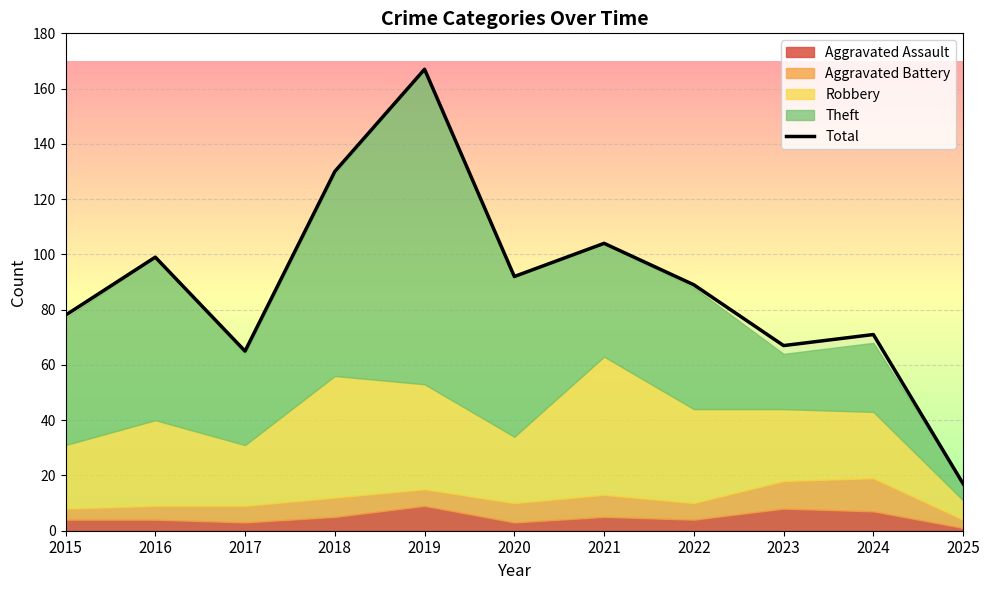

Reading left to right, transcribe all the data shown in this chart.

78	99	65	130	167	92	104	89	67	71	17